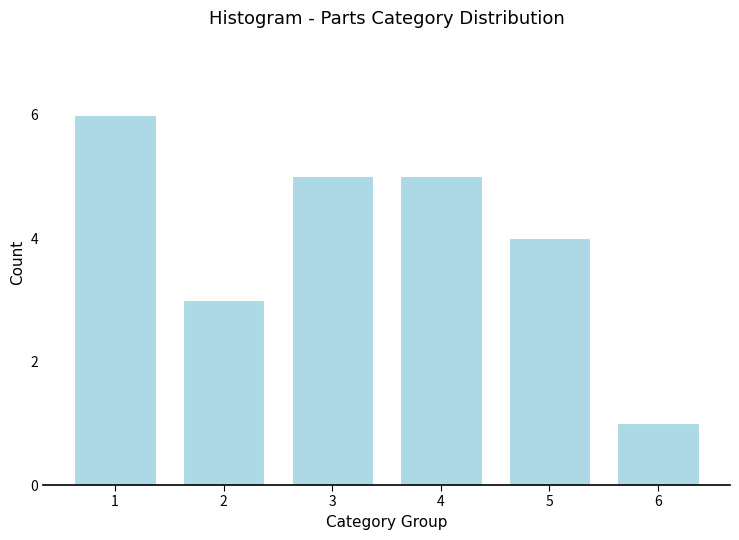

Reading left to right, transcribe all the data shown in this chart.

1=6	2=3	3=5	4=5	5=4	6=1